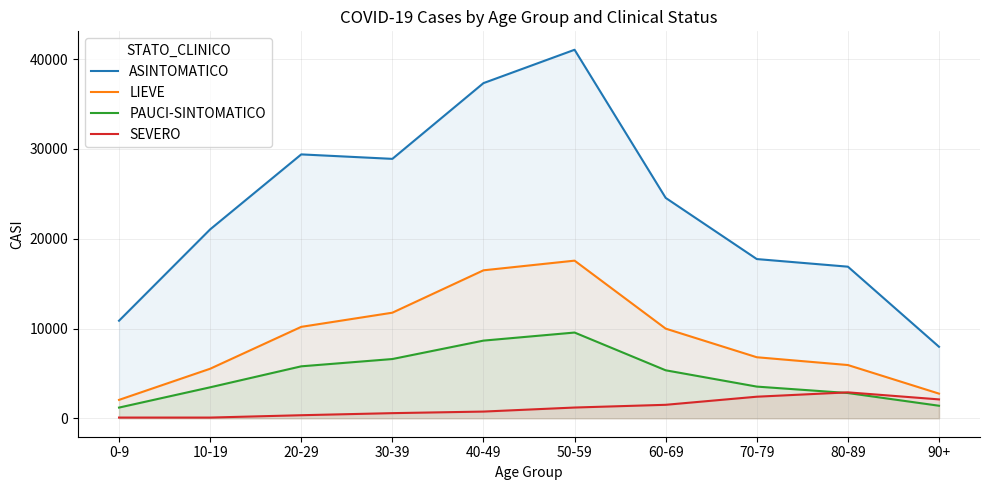

List the labels in order of LIEVE value, largest first.

50-59, 40-49, 30-39, 20-29, 60-69, 70-79, 80-89, 10-19, 90+, 0-9